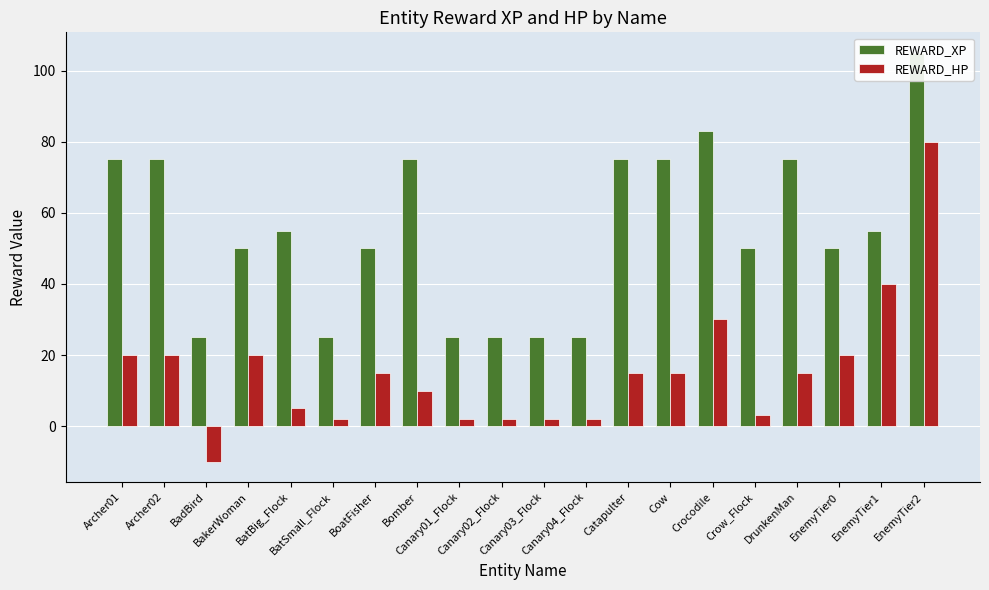

What is the difference between the second highest and second lowest values in the REWARD_HP series?

38